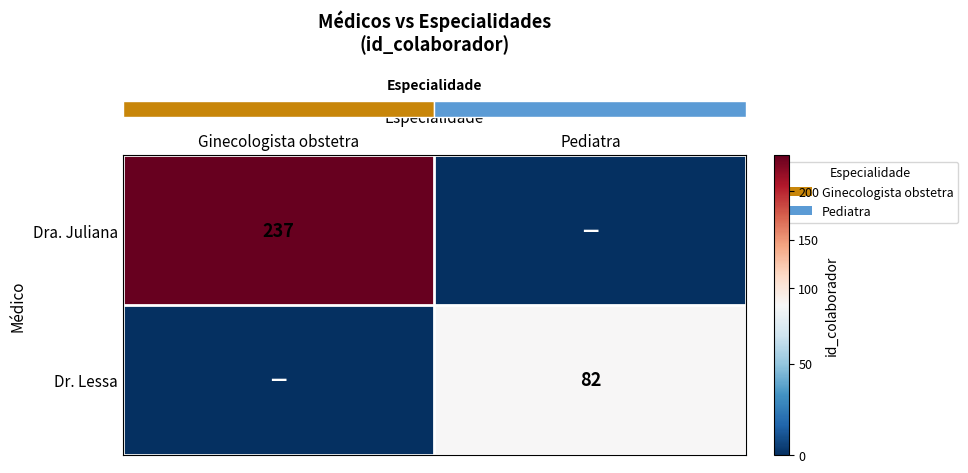

Is it true that row_0 equals 121 at Pediatra?

False